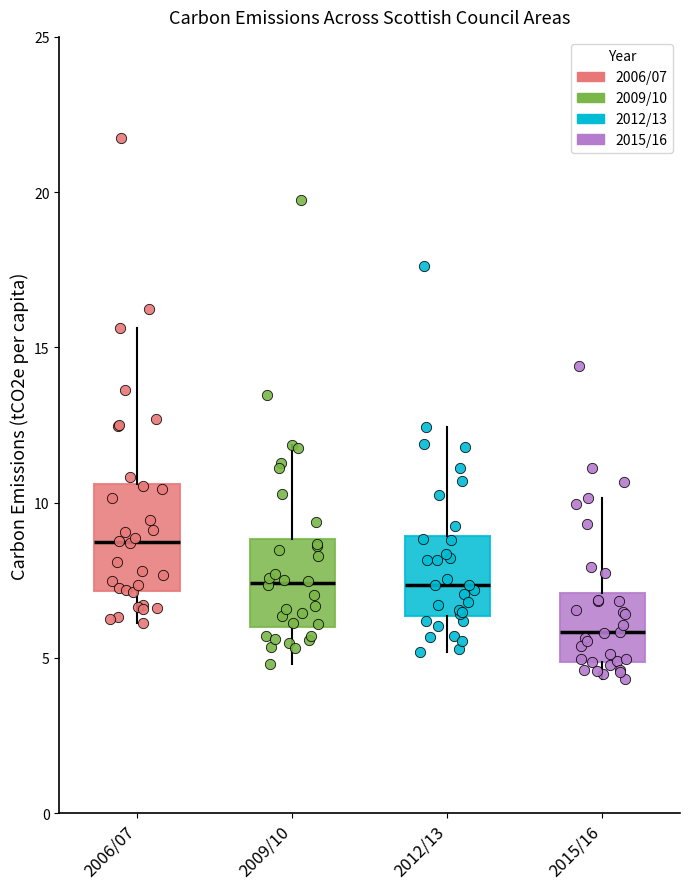

Where is the lower edge of the box for 2009/10 on the y-axis? The values are not printed on the chart, so give them approximately, as read against the axis.

6.0